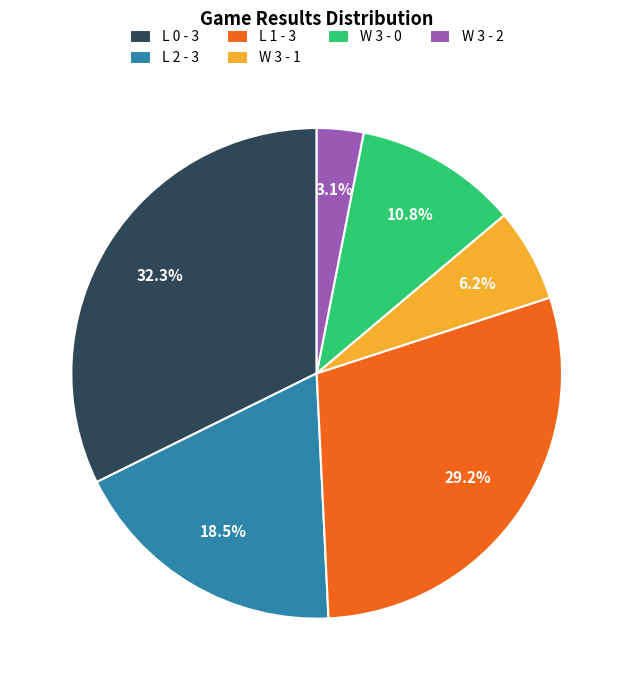

Rank the categories by value from lowest to highest.

W 3 - 2, W 3 - 1, W 3 - 0, L 2 - 3, L 1 - 3, L 0 - 3